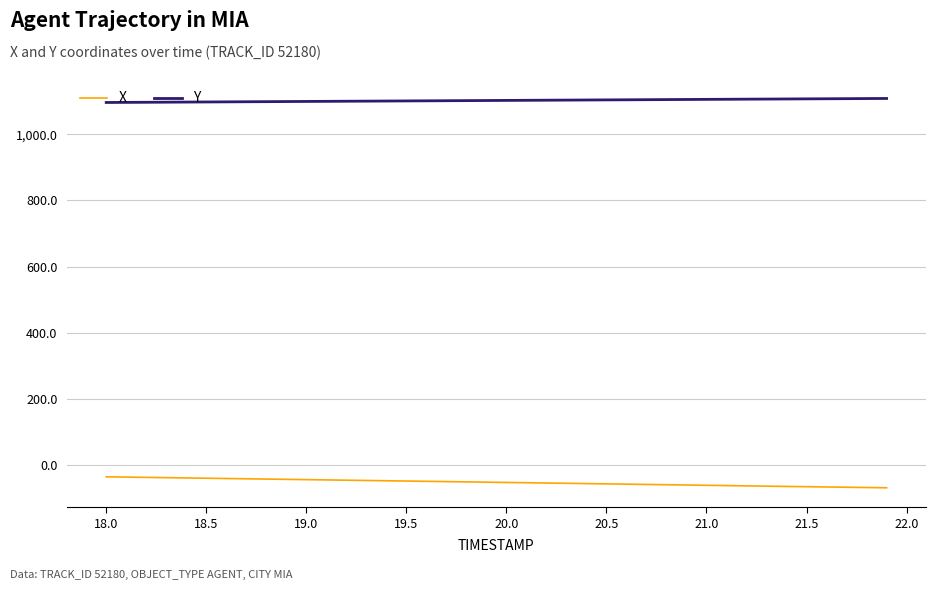

Which series has the largest total across all categories?

Y